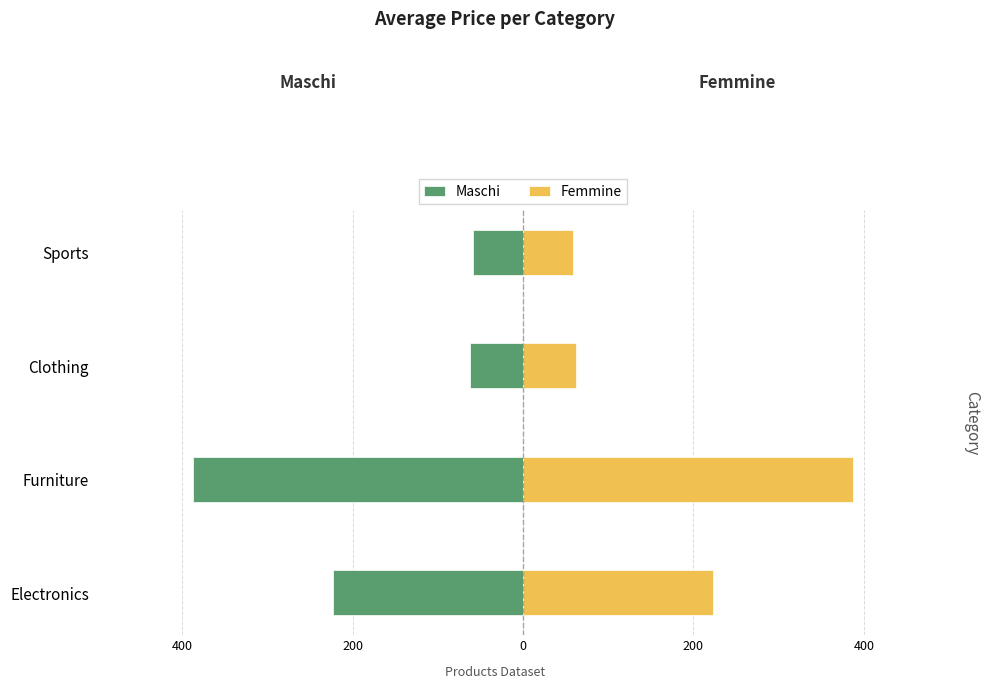

What is the average value of the Femmine series?

182.9